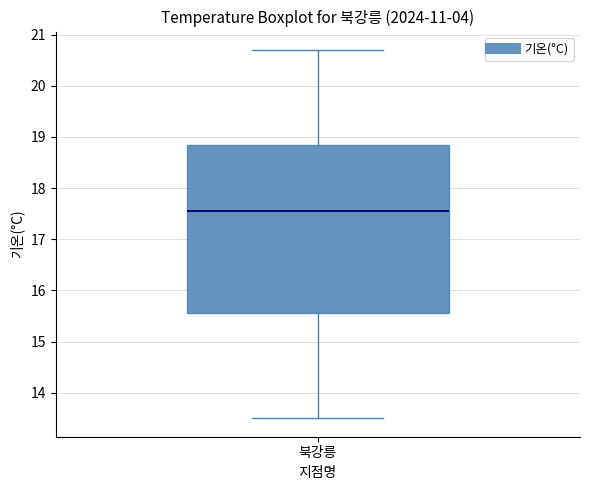

Transcribe this box plot: give where the median line is, the range the box spans, and where the two whiskers end, as read against the y-axis. The values are not printed on the chart, so give them approximately, as read against the axis.

median 17.6, box 15.6 to 18.9, whiskers 13.5 to 20.7